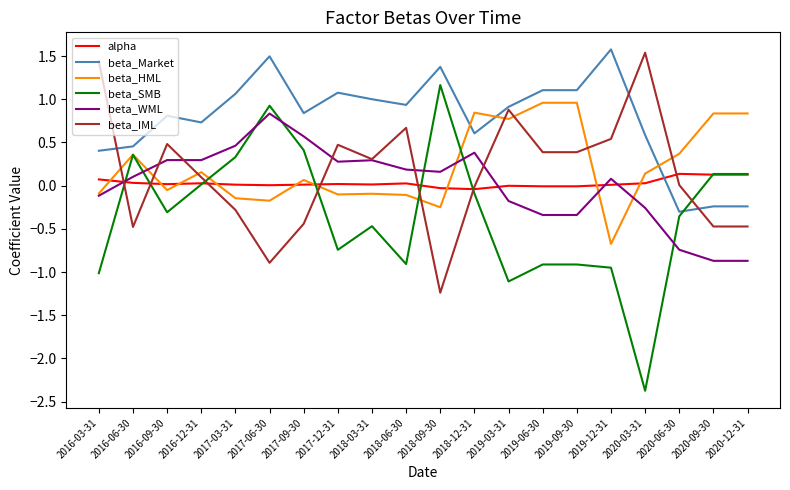

Which series has the largest total across all categories?

beta_Market